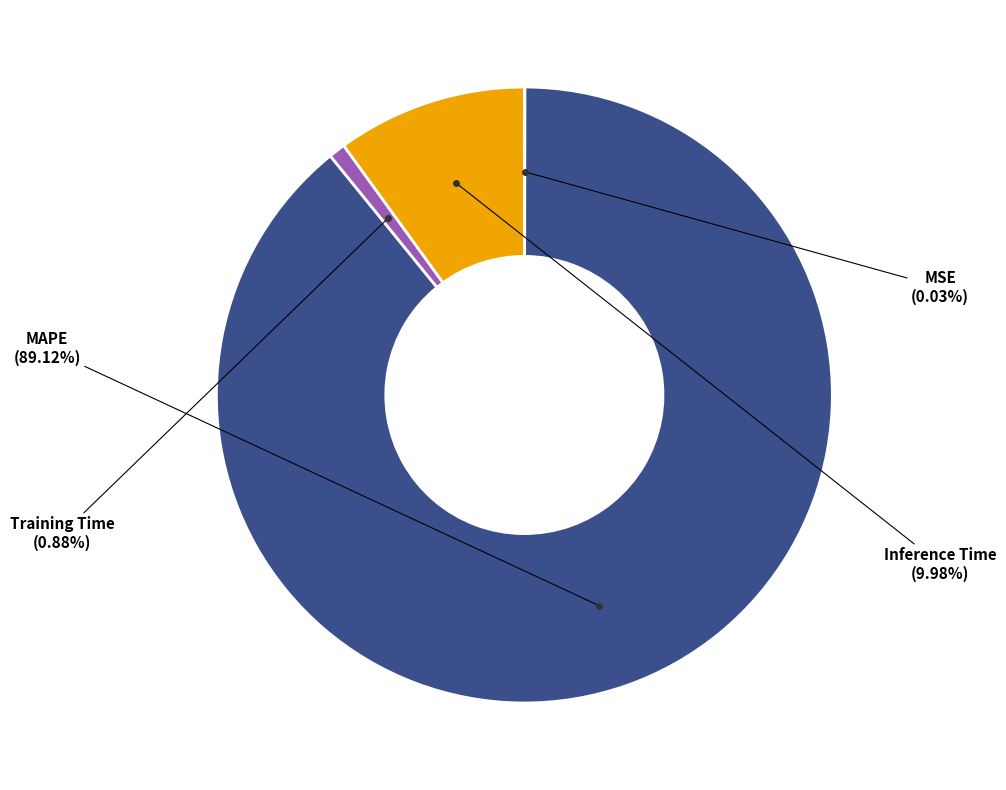

Is there any slice that represents more than half of the pie?

Yes